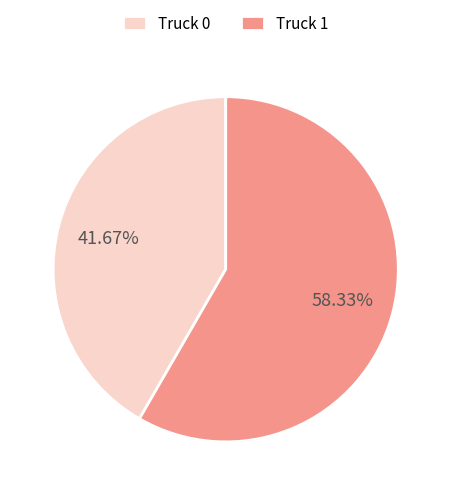

Count the number of slices in the pie.

2